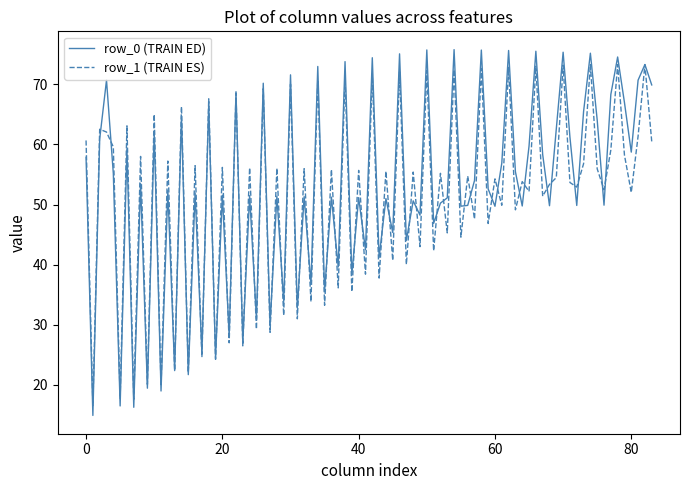

What is the smallest value displayed?

14.9